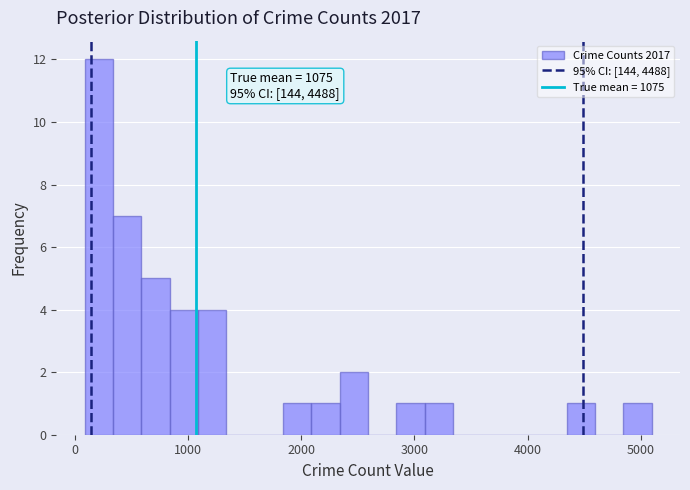

Around what value on the x-axis is the tallest bar? Give the approximate position of its centre, as read against the axis.

200